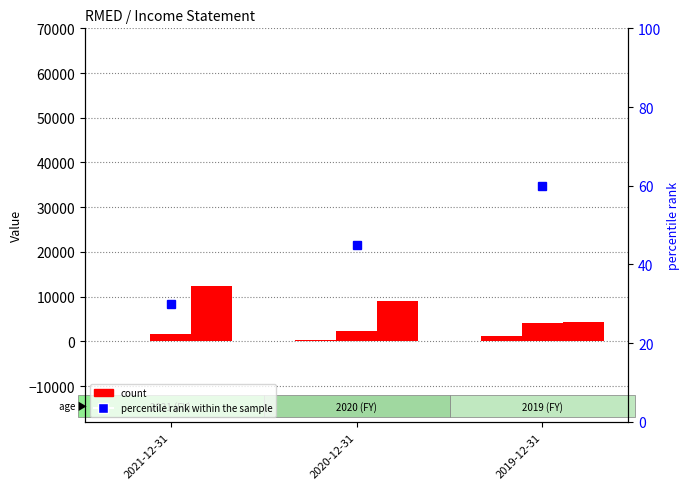

Rank the series by their maximum value, from lowest to highest.

percentile rank within the sample, Total Revenue, Cost of Revenue, Research Development